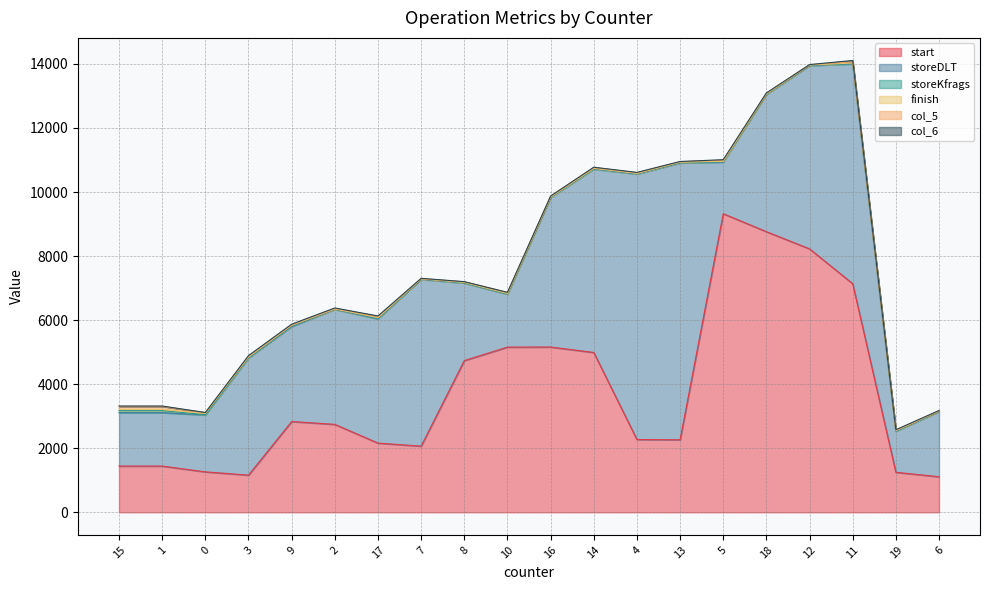

At which label does start reach its minimum?

6